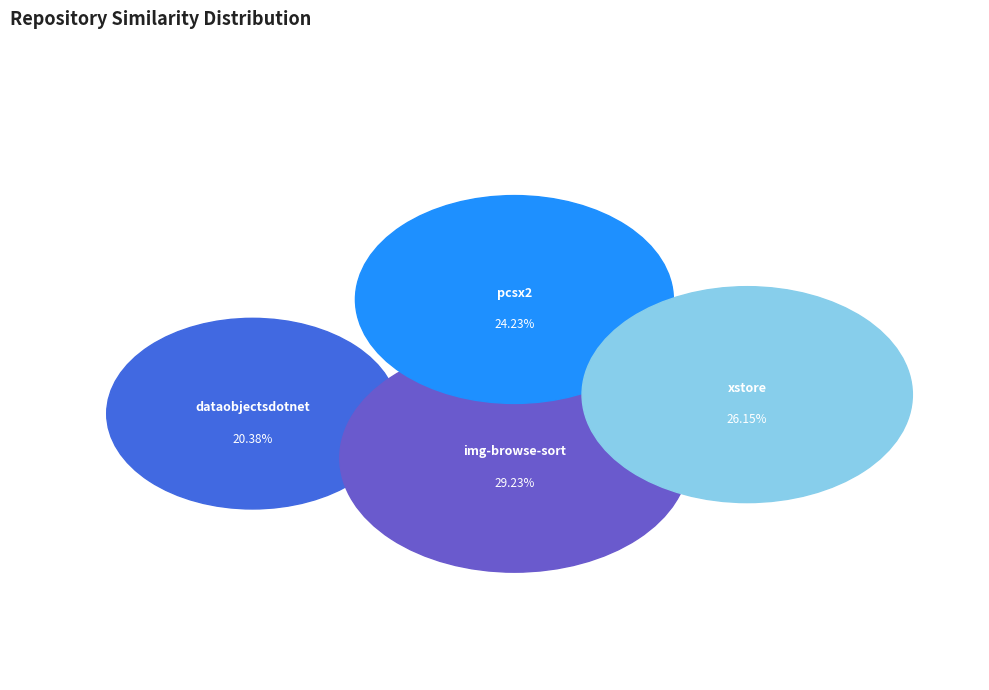

Is there any slice that represents more than half of the pie?

No